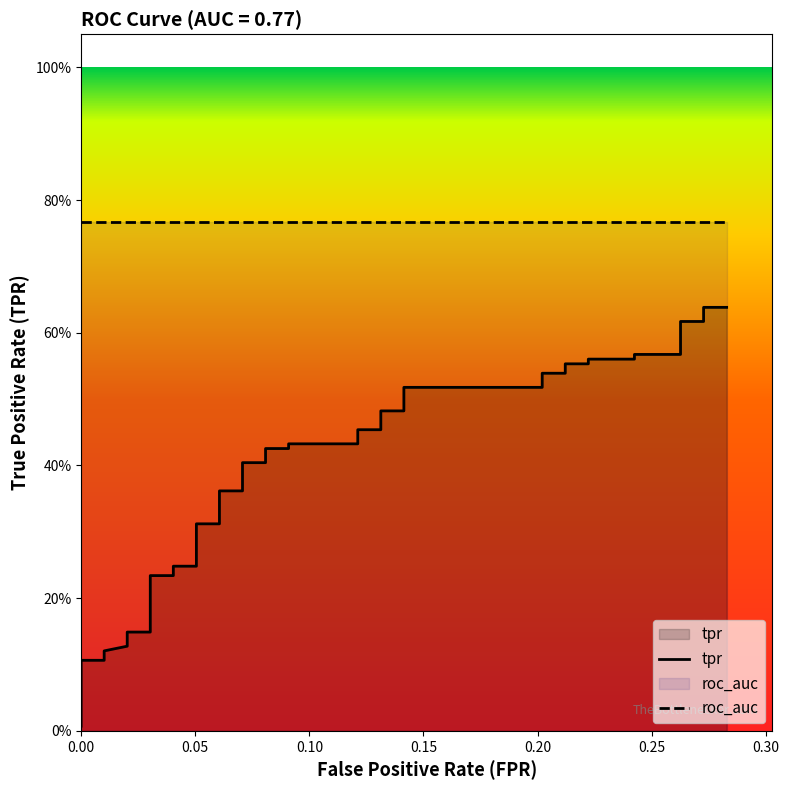

What is the greatest value displayed?

0.6